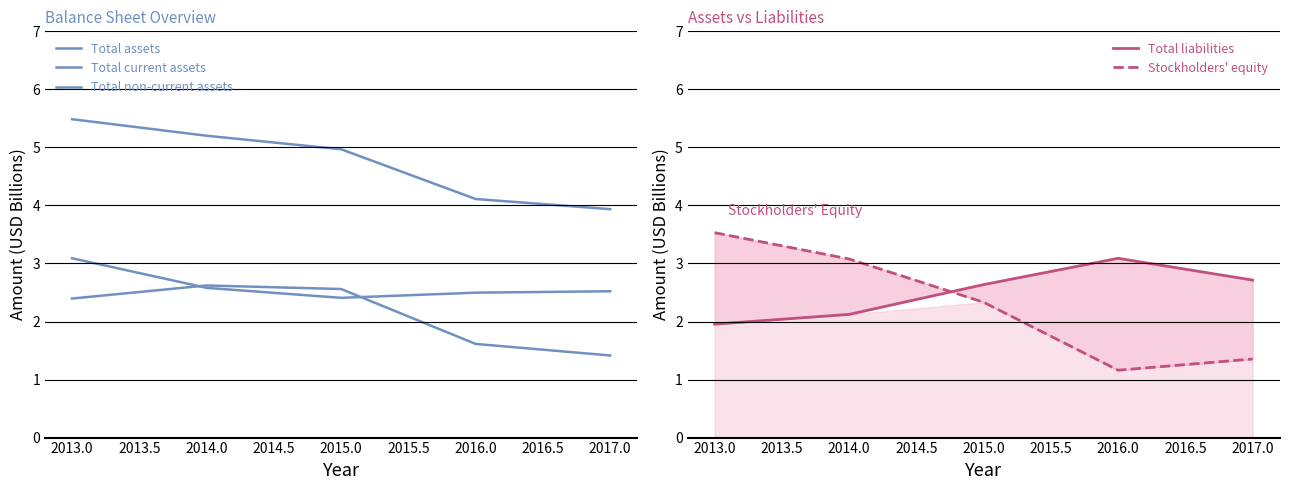

Is this an area chart (filled region under the line)?

No